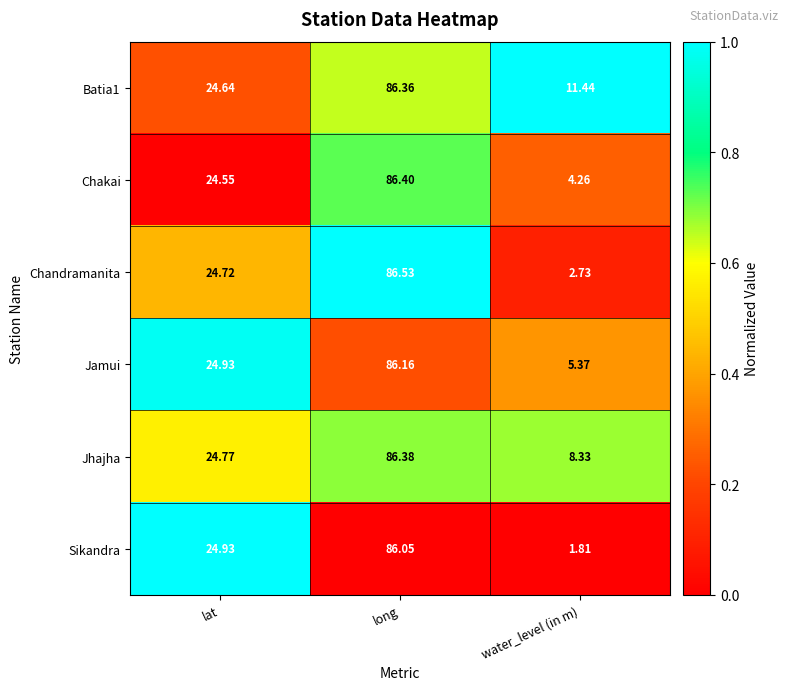

Where is Chandramanita nearest to the value 44?

lat